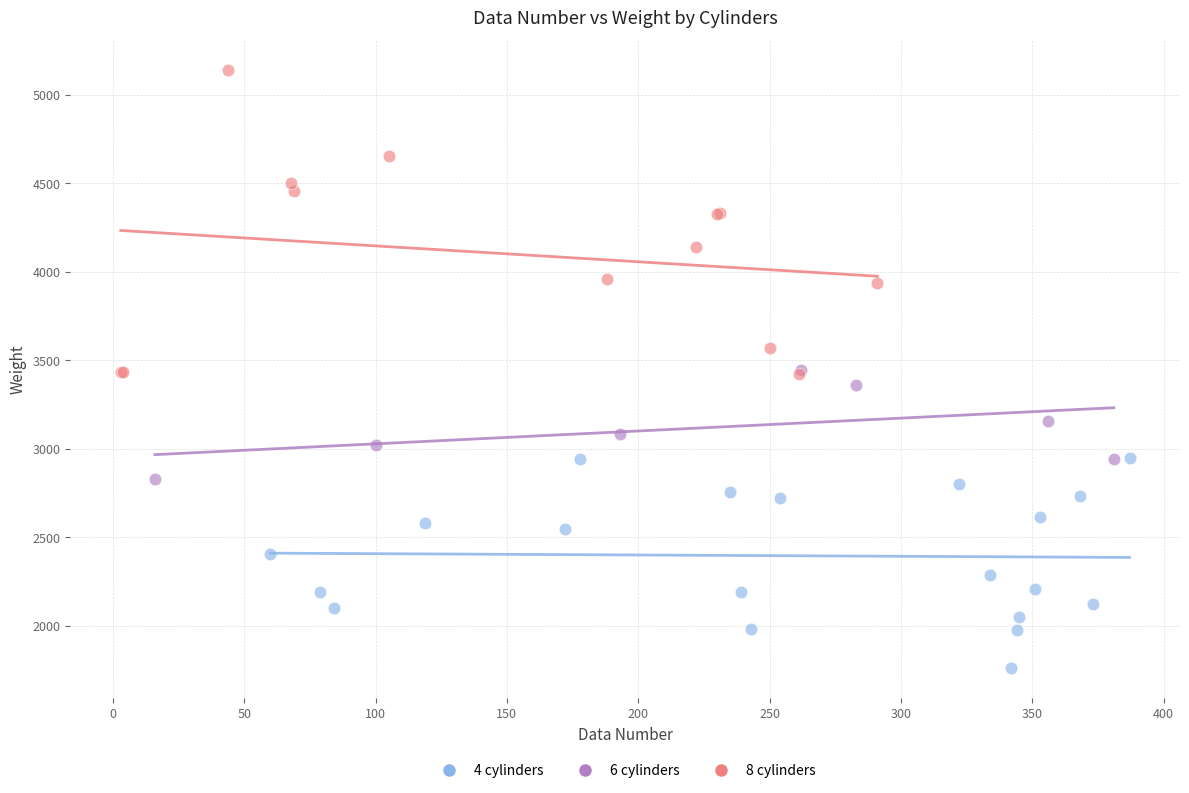

Which series reaches the maximum Y coordinate?

8 cylinders